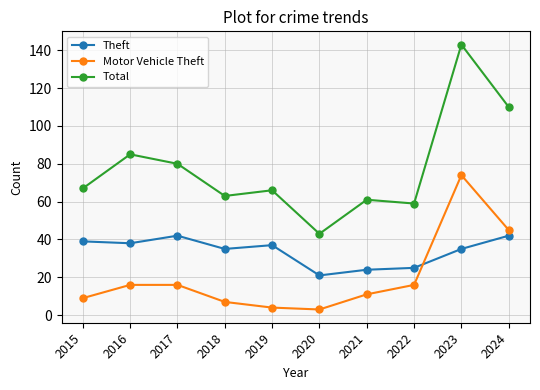

What is the greatest value displayed?

143